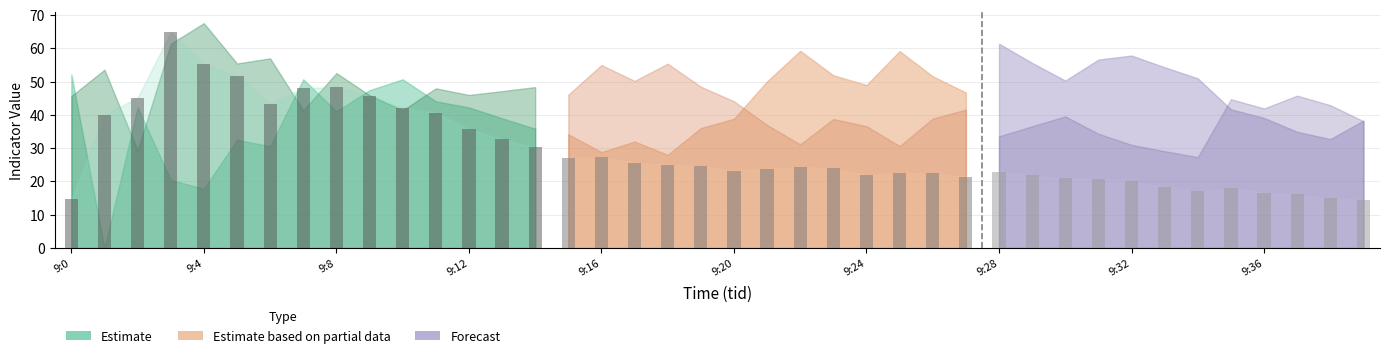

What is the difference between the maximum and minimum values?

50.3